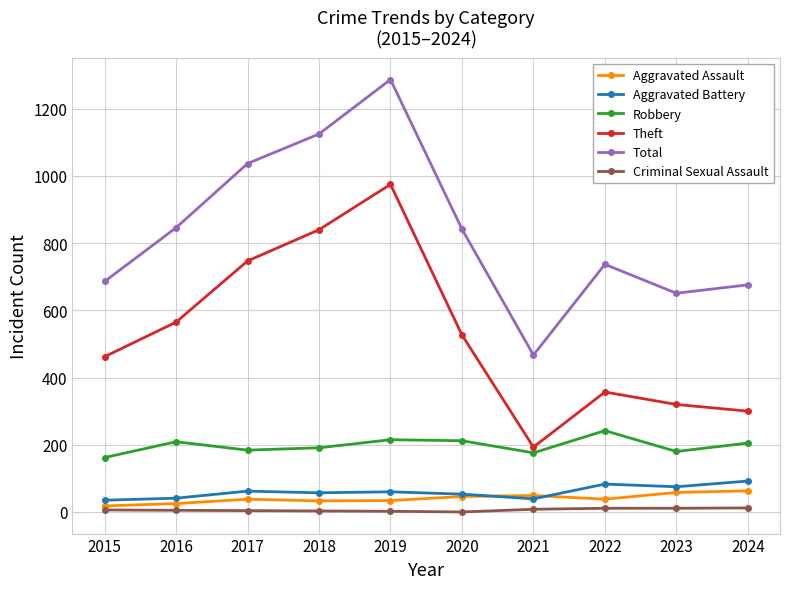

What is the total value across all series at 2023?

1295